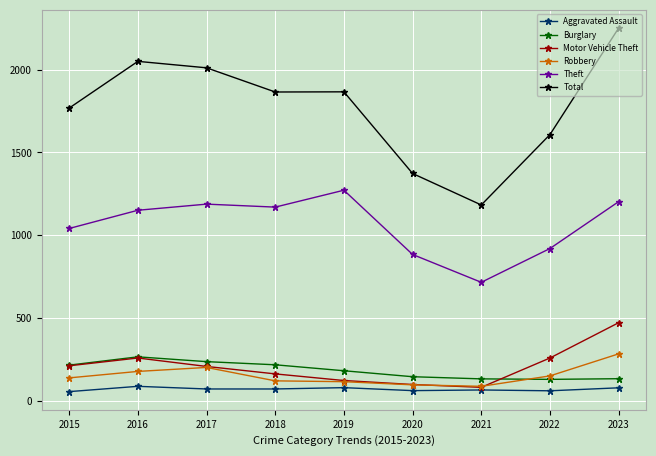

What is the spread (max minus min) of values at 2015?

1712